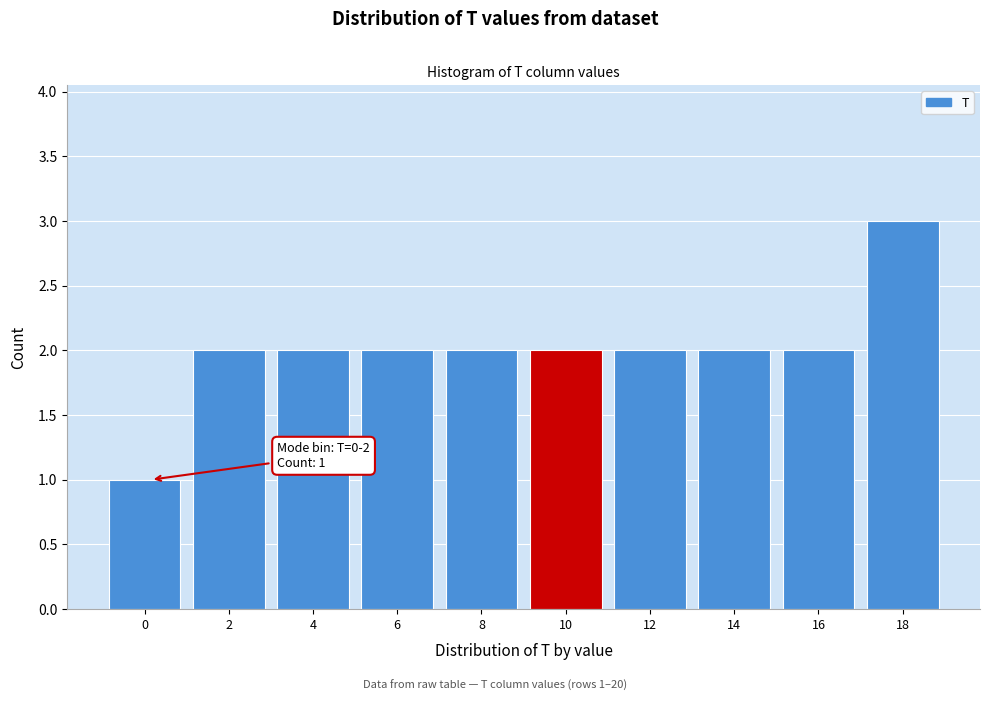

Reading left to right, what are all the values shown in this chart?

0=1	2=2	4=2	6=2	8=2	10=2	12=2	14=2	16=2	18=3